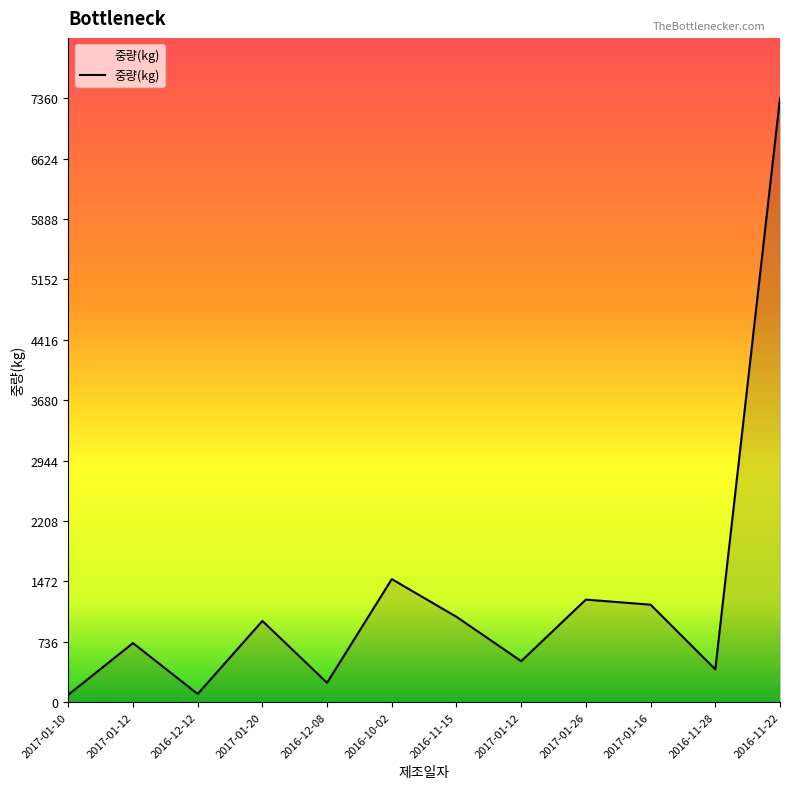

How many lines are shown in the chart?

1